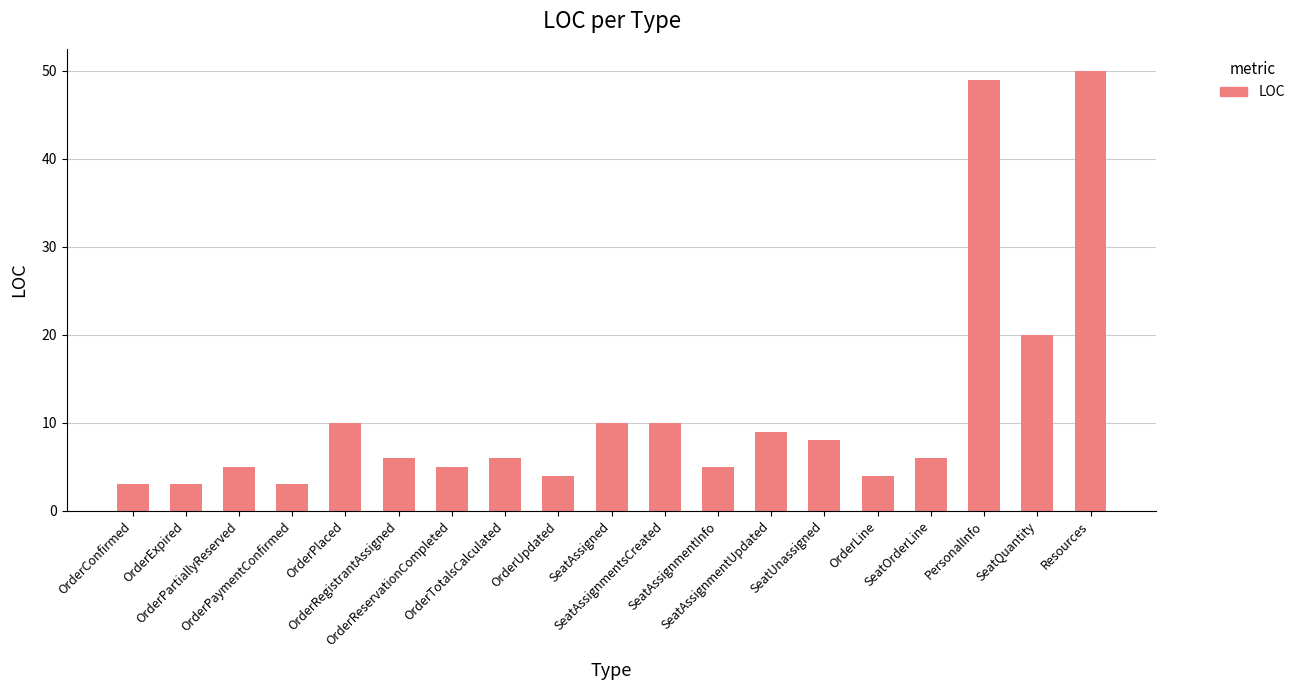

What is the label of the 14th bar from the left?

SeatUnassigned